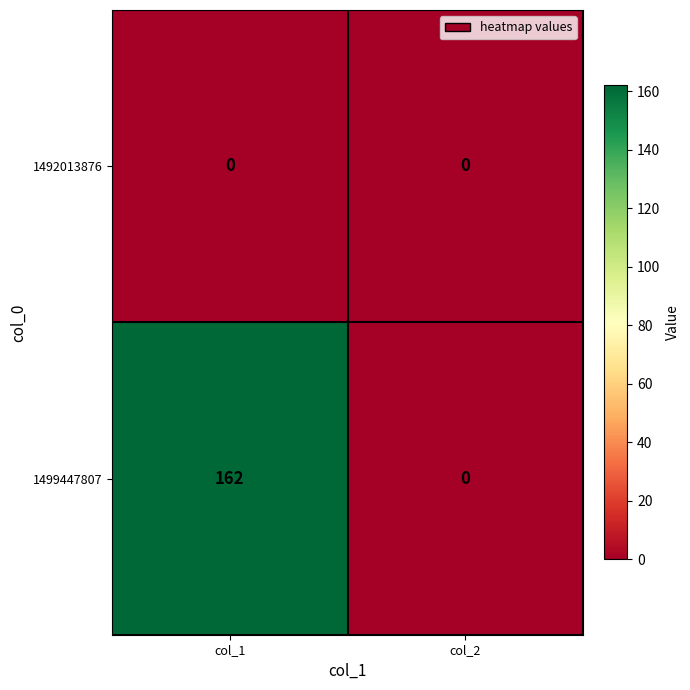

At which label does 1499447807 reach its peak?

col_1